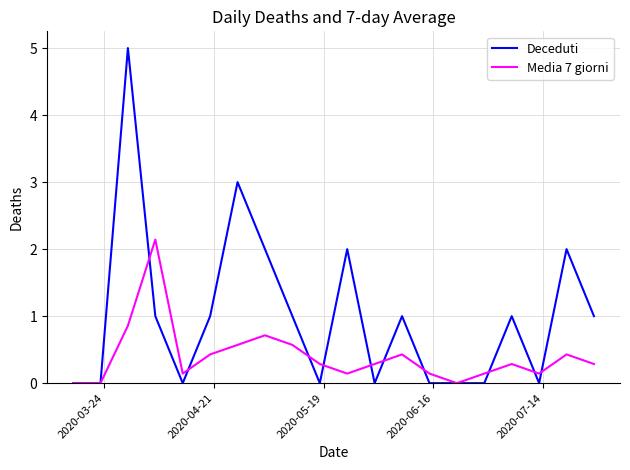

Which series has the largest range (max minus min)?

Deceduti